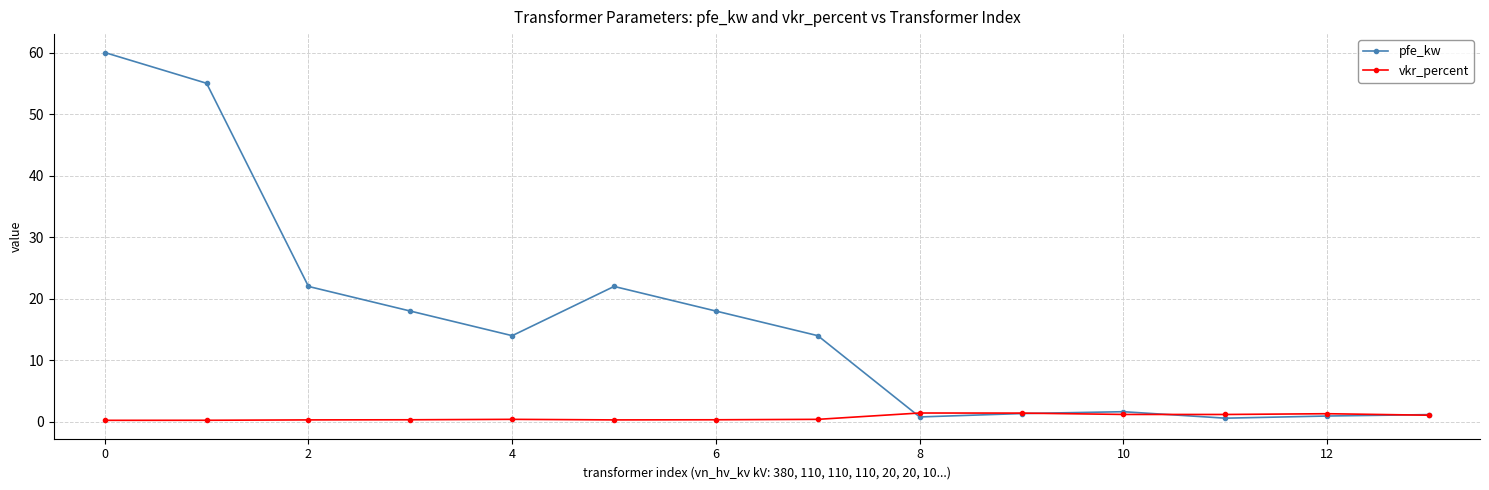

Which series has the widest spread of values?

pfe_kw